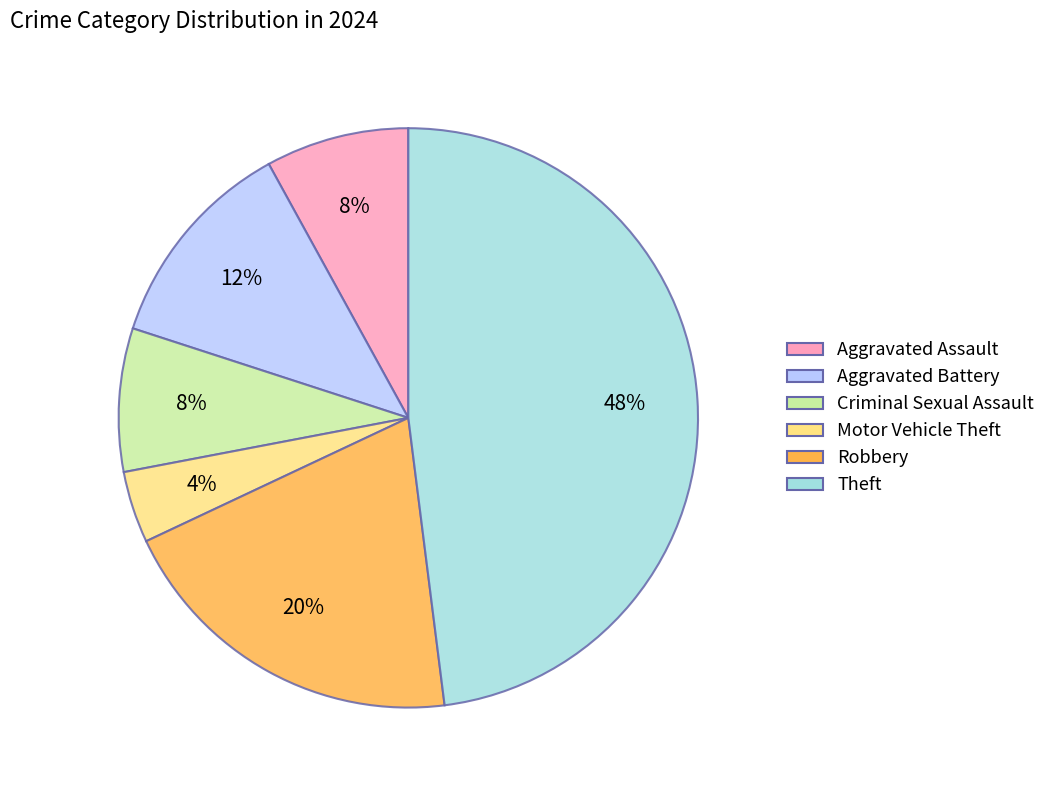

Does Motor Vehicle Theft represent more than half of the total?

No